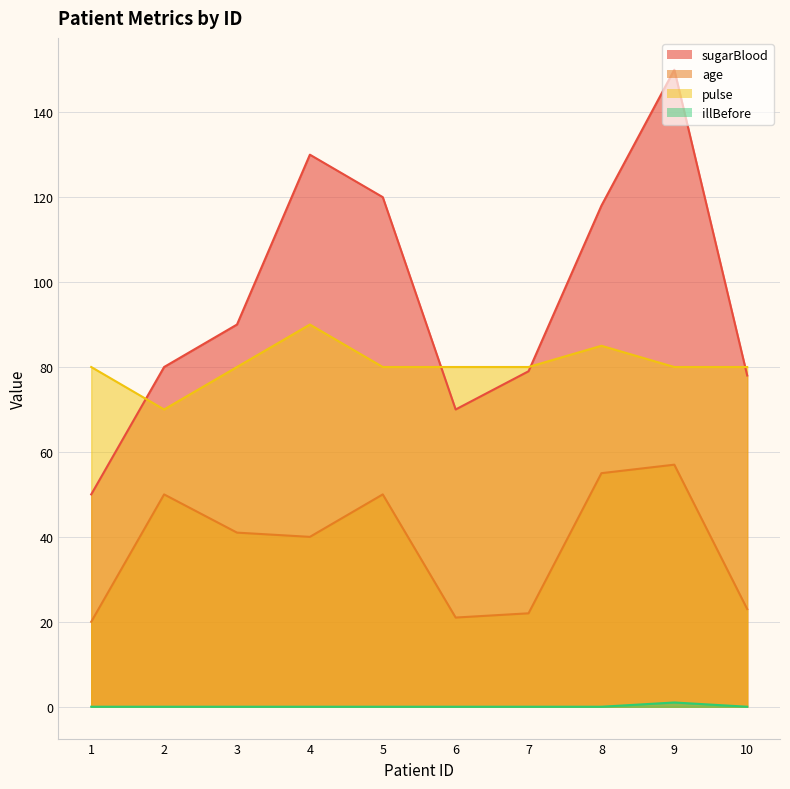

Reading left to right, what are all the values shown in this chart?

sugarBlood: 1=50	2=80	3=90	4=130	5=120	6=70	7=79	8=118	9=150	10=78
age: 1=20	2=50	3=41	4=40	5=50	6=21	7=22	8=55	9=57	10=23
pulse: 1=80	2=70	3=80	4=90	5=80	6=80	7=80	8=85	9=80	10=80
illBefore: 1=0	2=0	3=0	4=0	5=0	6=0	7=0	8=0	9=1	10=0